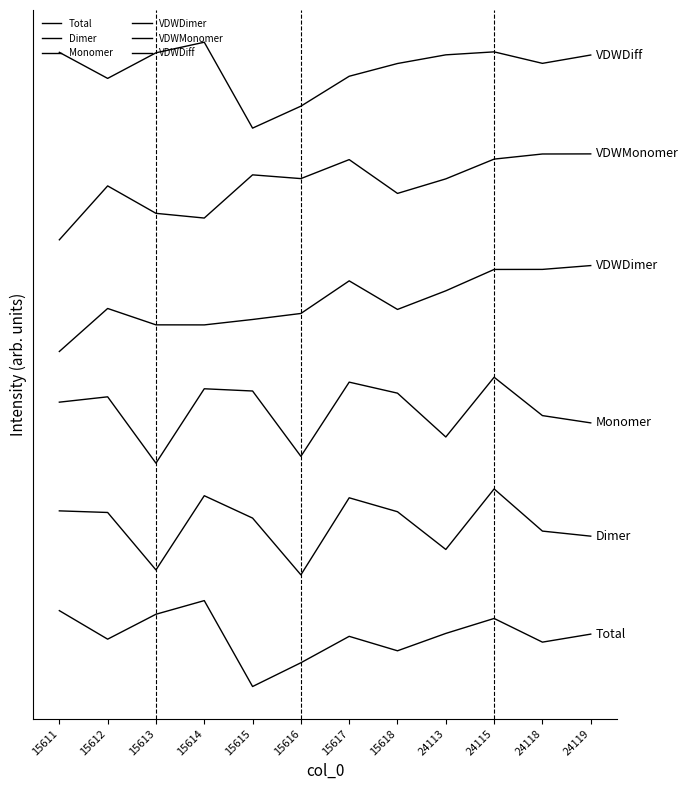

Read the VDWDiff value at 15618.

7.3